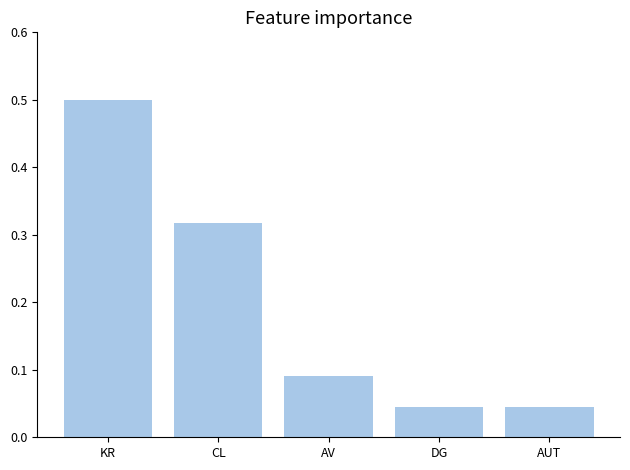

What is the label of the 2nd bar from the left?

CL